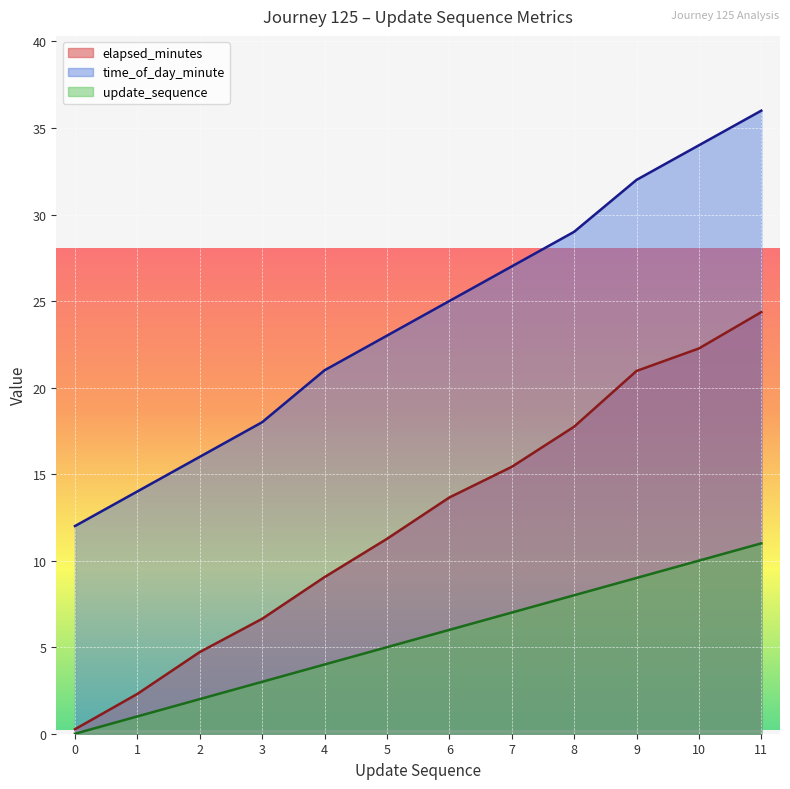

Reading left to right, extract all data points from this chart.

elapsed_minutes: 0.3	2.3	4.7	6.6	9.1	11.3	13.7	15.4	17.7	21.0	22.3	24.4
time_of_day_minute: 12.0	14.0	16.0	18.0	21.0	23.0	25.0	27.0	29.0	32.0	34.0	36.0
update_sequence: 0.0	1.0	2.0	3.0	4.0	5.0	6.0	7.0	8.0	9.0	10.0	11.0